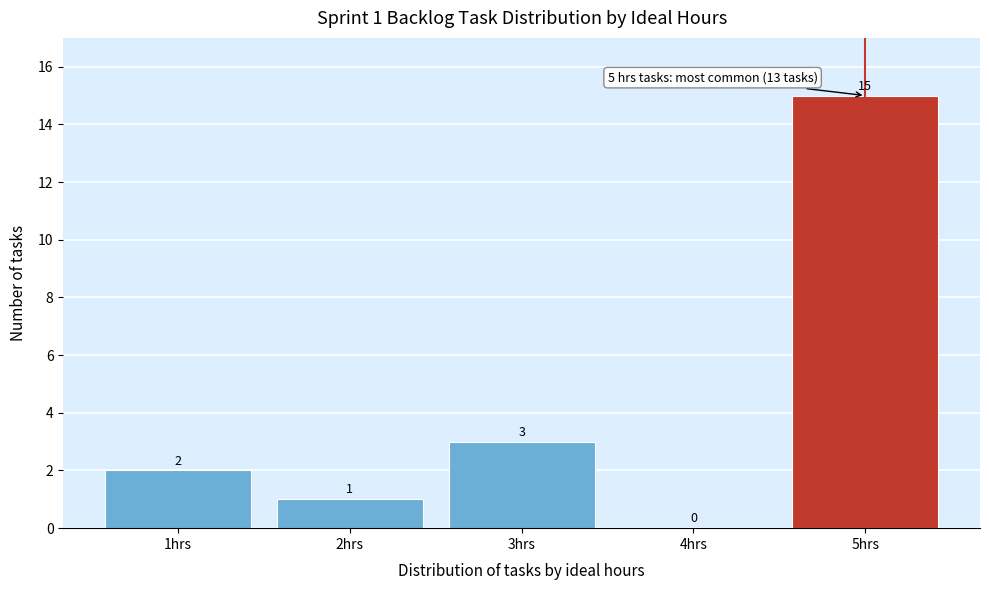

Over which range of the x-axis is the bar tallest?

4.5 to 5.5